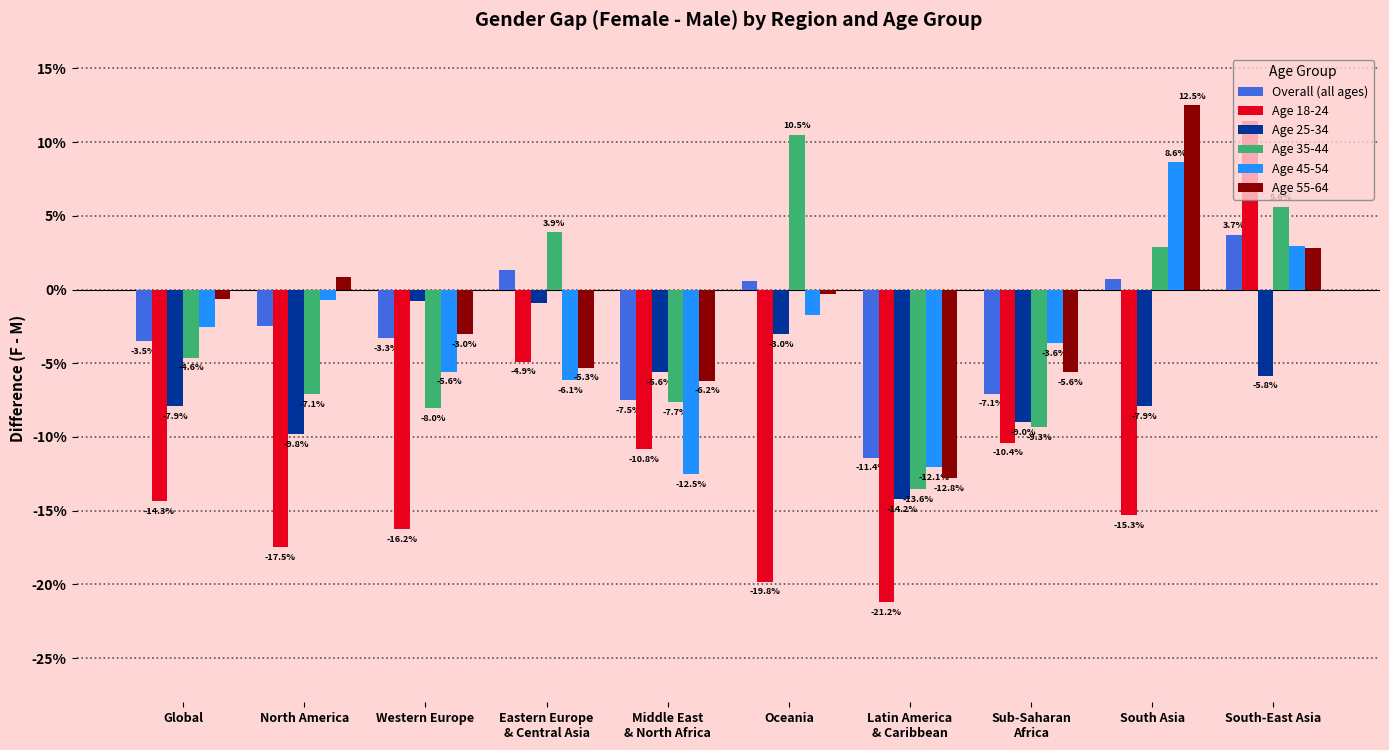

What is the difference between the second highest and second lowest values in the Age 18-24 series?

14.9